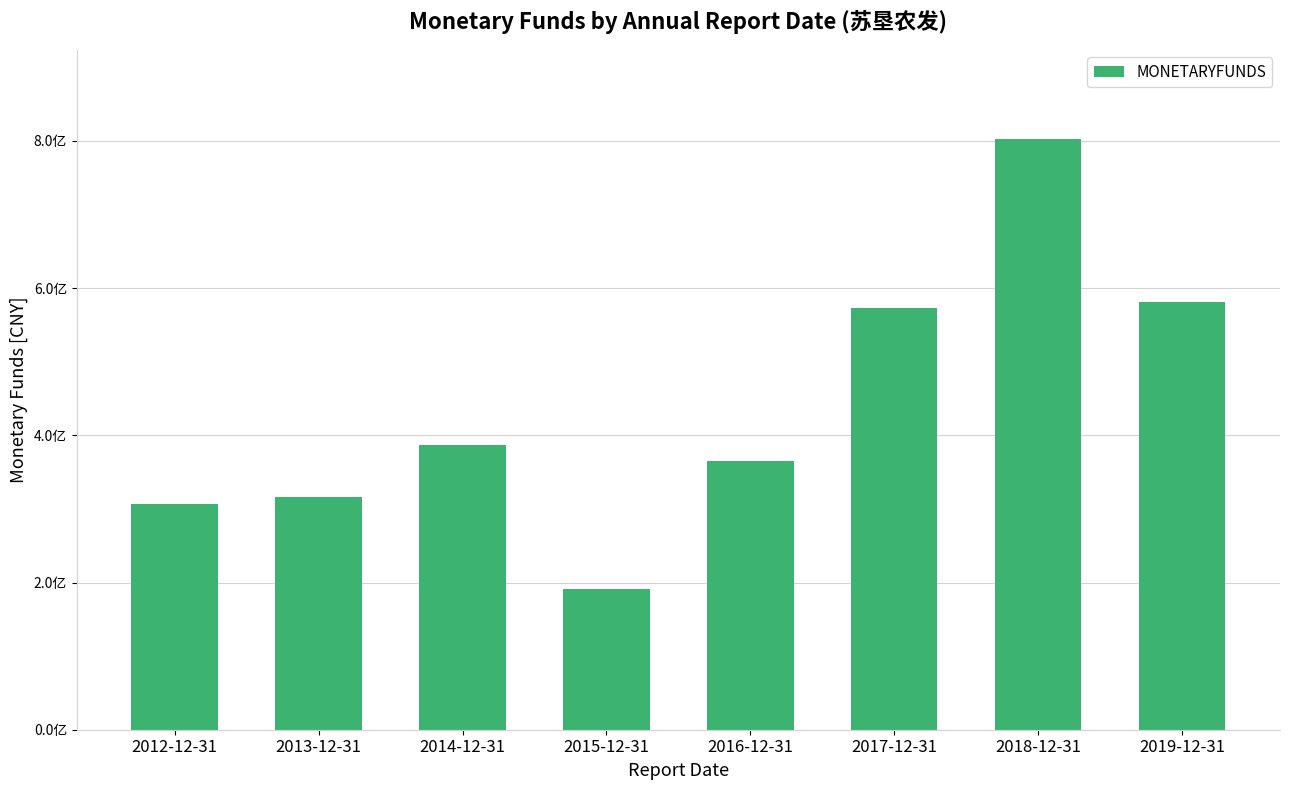

Which has a higher value, 2012-12-31 or 2014-12-31?

2014-12-31